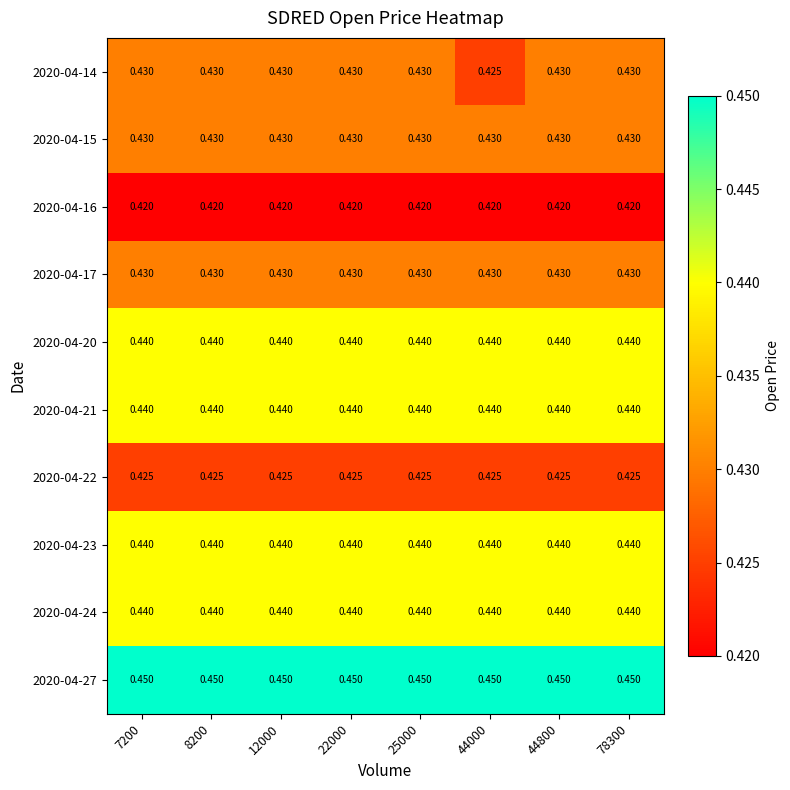

At how many categories does at least one series exceed 0?

8